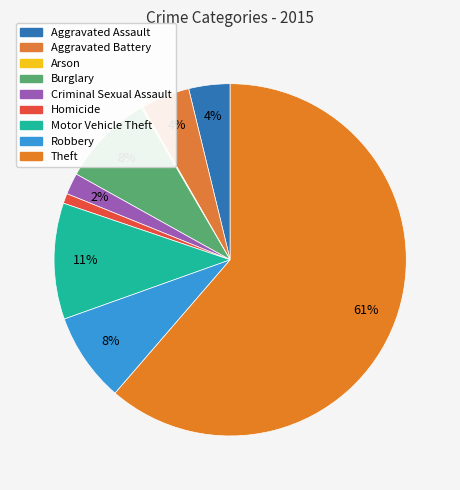

To the nearest percent, what is the difference between the Aggravated Battery and Burglary slice percentages?

4%